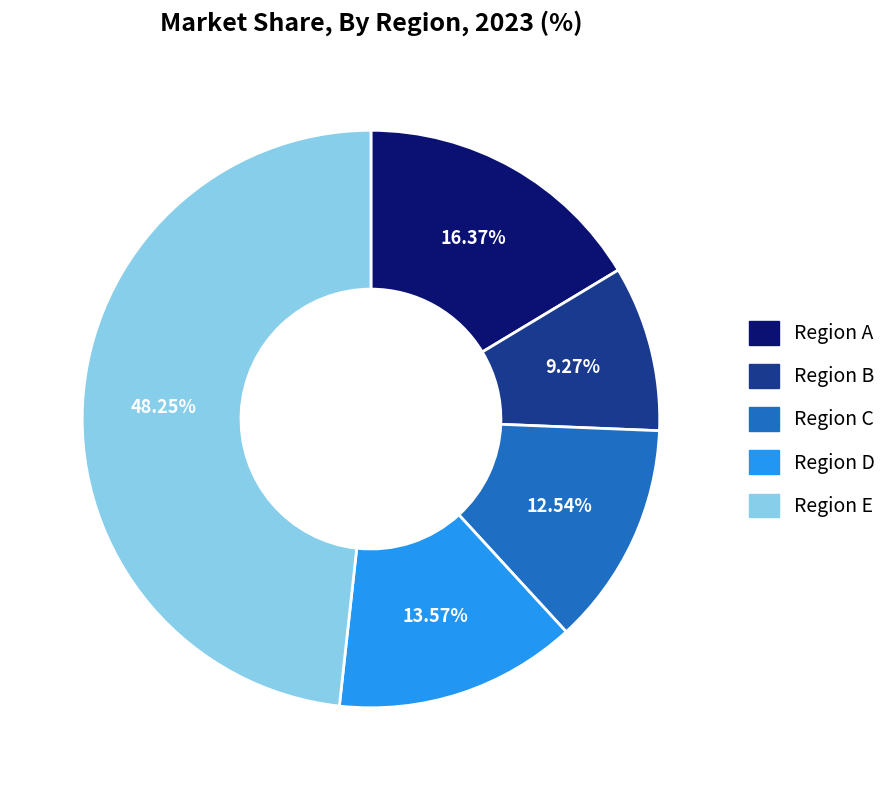

Does Region A account for over 50% of the chart?

No